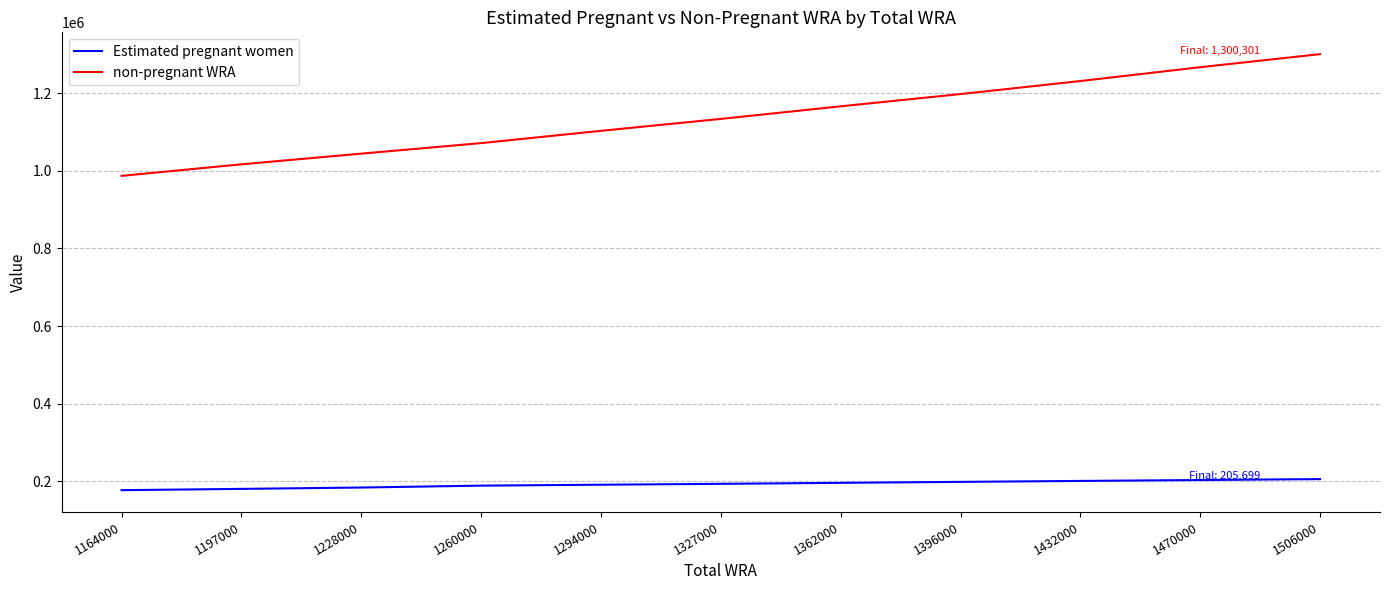

Rank the series by their maximum value, from highest to lowest.

non-pregnant WRA, Estimated pregnant women